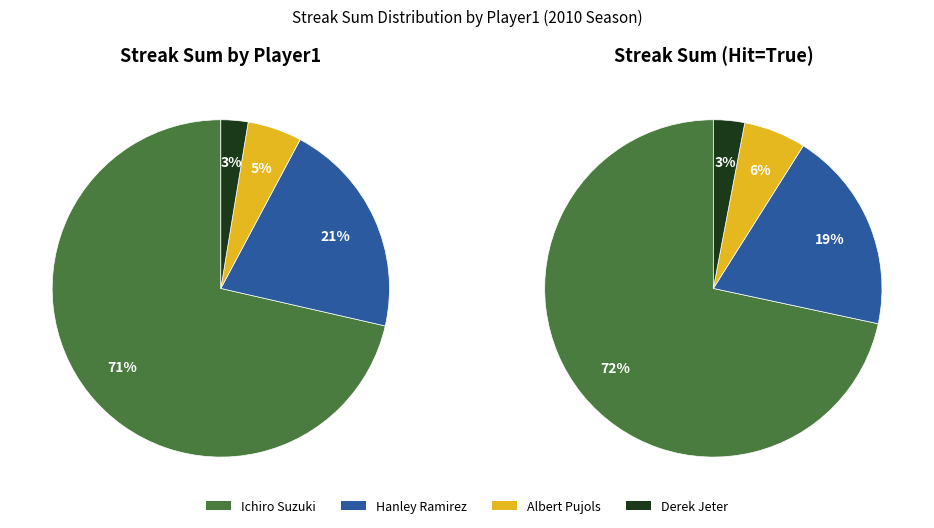

Which slice is the largest?

Ichiro Suzuki